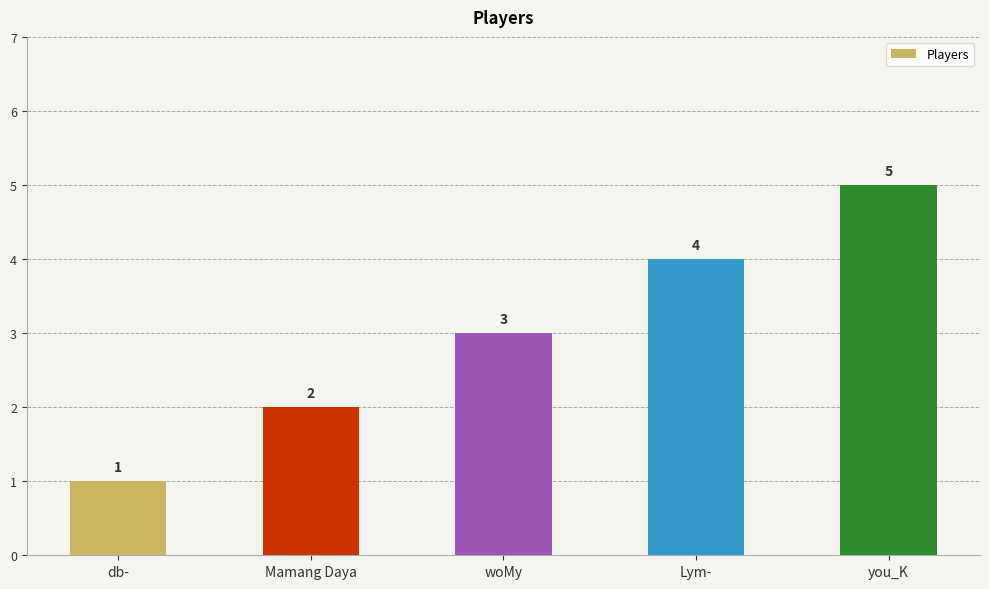

How many data points are less than 3?

2